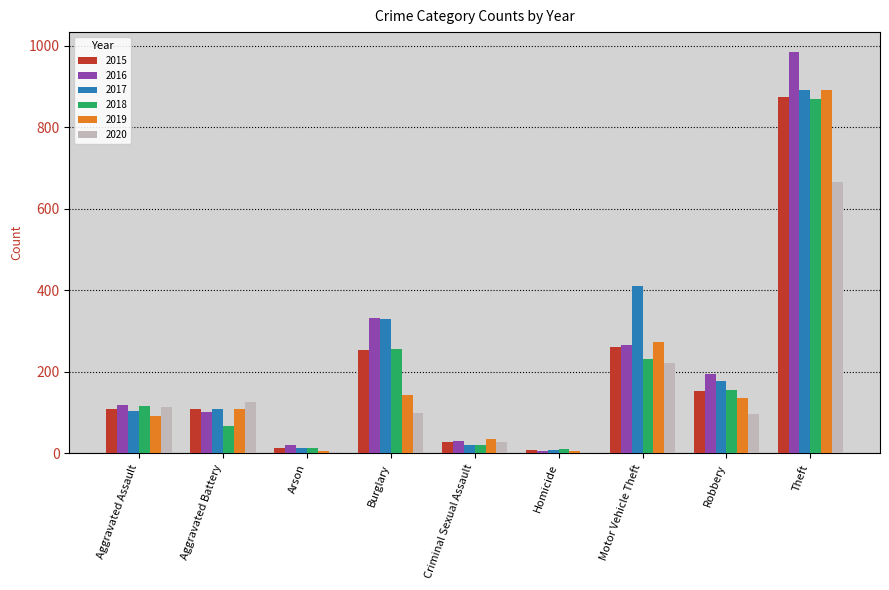

True or false: 2018 has a value of 155 at Robbery.

True